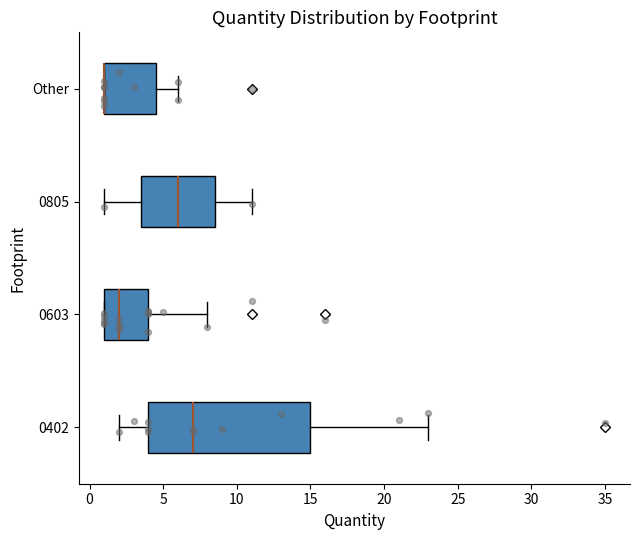

Reading bottom to top, transcribe this box plot: for each box, give where its median line is, the range the box spans, and where its two whiskers end, as read against the x-axis. The values are not printed on the chart, so give them approximately, as read against the axis.

0402: median 7.0, box 4.0 to 15.0, whiskers 2.0 to 23.0
0603: median 2.0, box 1.0 to 4.0, whiskers 1.0 to 8.0
0805: median 6.0, box 3.5 to 8.5, whiskers 1.0 to 11.0
Other: median 1.0 (drawn on the box's left edge), box 1.0 to 4.5, whiskers 1.0 to 6.0